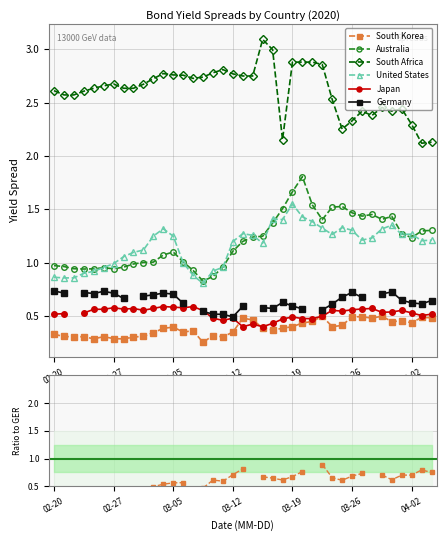

What is the difference between the maximum and minimum values in the United States series?

0.7